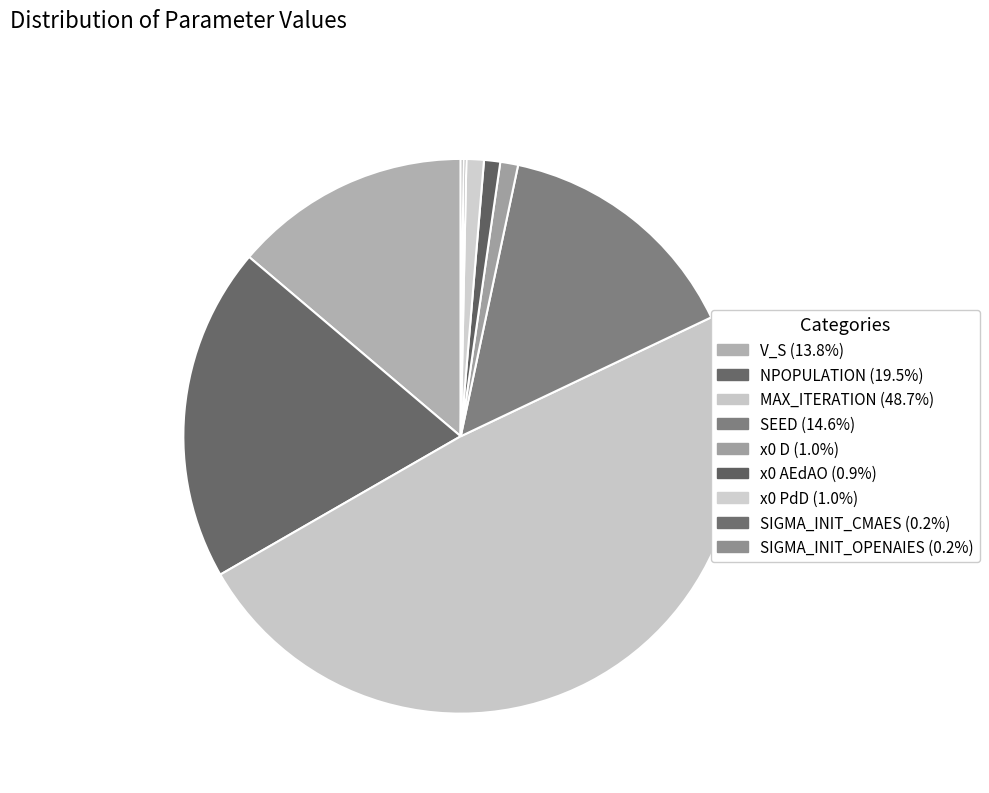

How many segments does this pie chart have?

9